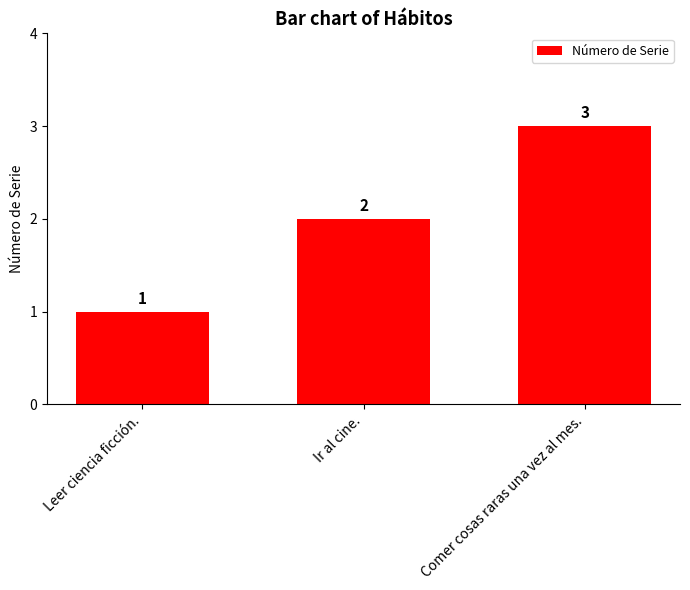

How many bars are there in total?

3